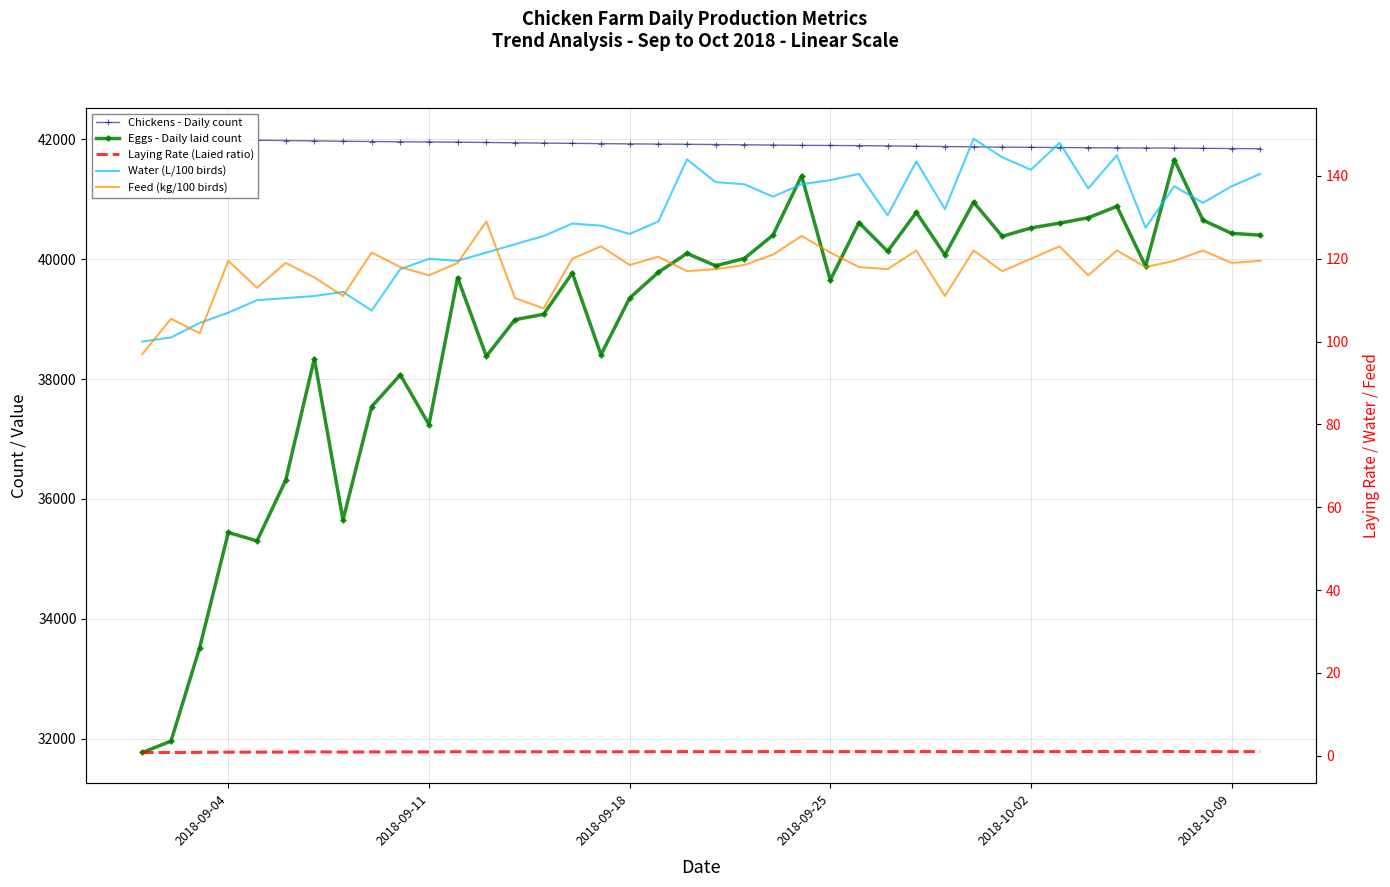

Is the value of Chickens - Daily count at 2018-09-04 greater than the value of Water (L/100 birds) at 7?

Yes